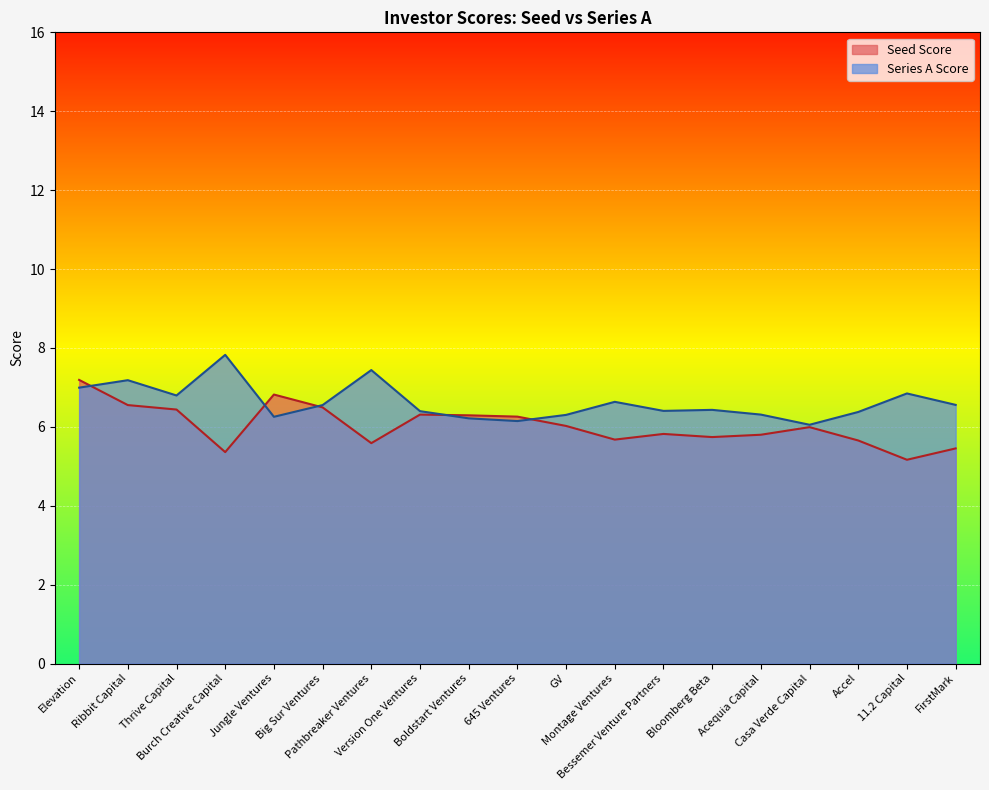

Is it true that Series A Score equals 6.4 at Version One Ventures?

True